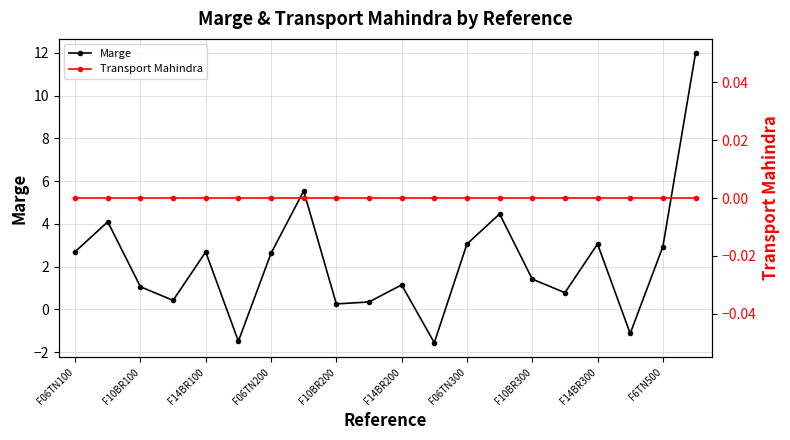

What is the minimum value for Marge?

-1.6